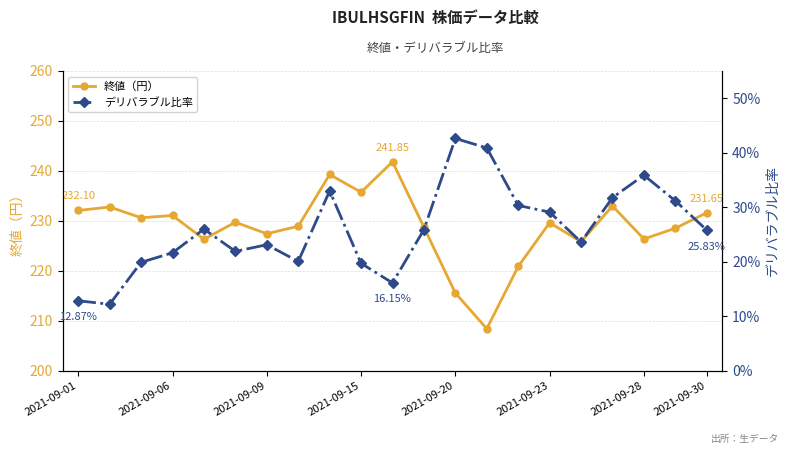

At 14, list the series in order from largest to smallest.

終値（円）, デリバラブル比率